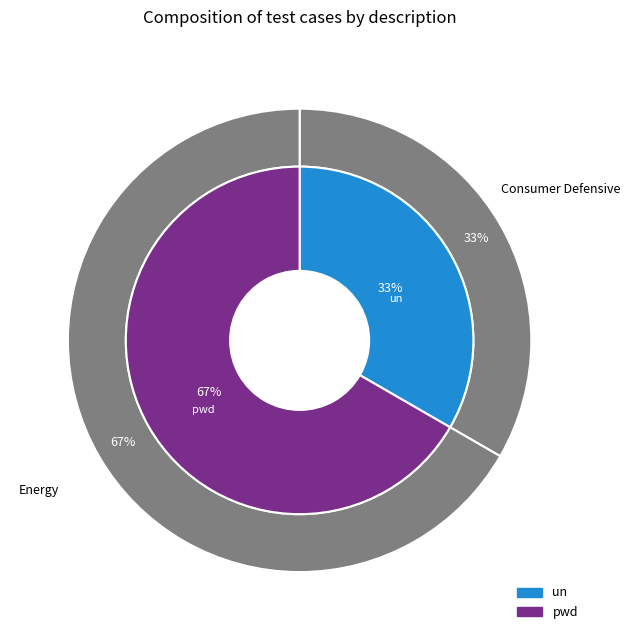

Approximately how many times larger is the value at pwd compared to un?

2.0